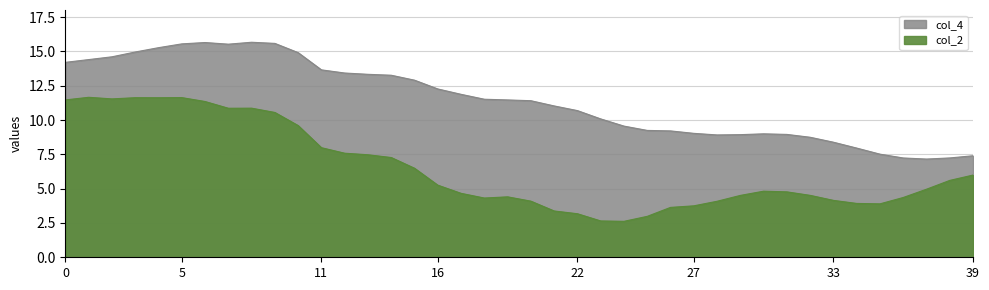

True or false: col_4 has a value of 4.9 at 11.

False